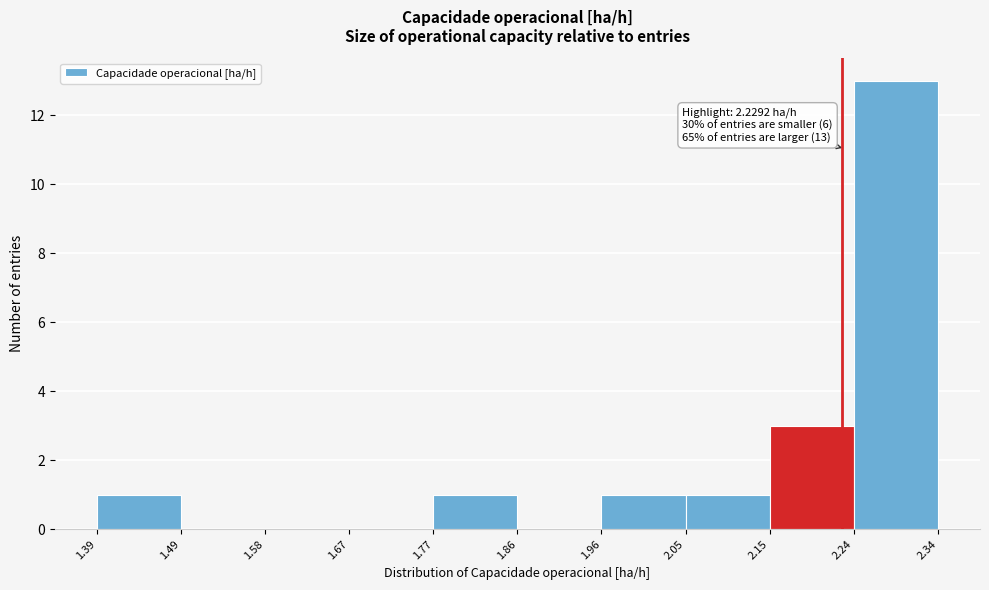

Over which range of the x-axis is the bar tallest?

2.24 to 2.34